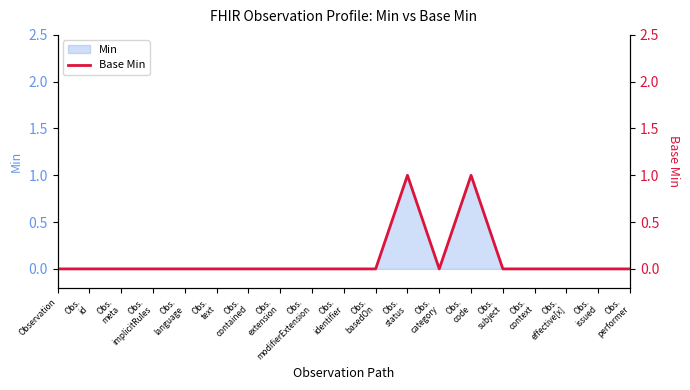

Reading right to left, what are all the values shown in this chart?

0	0	0	0	0	1	0	1	0	0	0	0	0	0	0	0	0	0	0